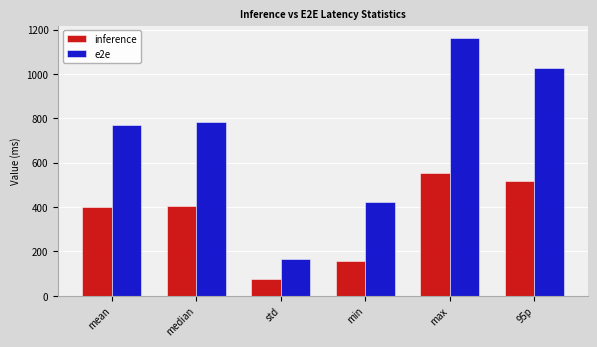

Which category has the highest value across all series?

max